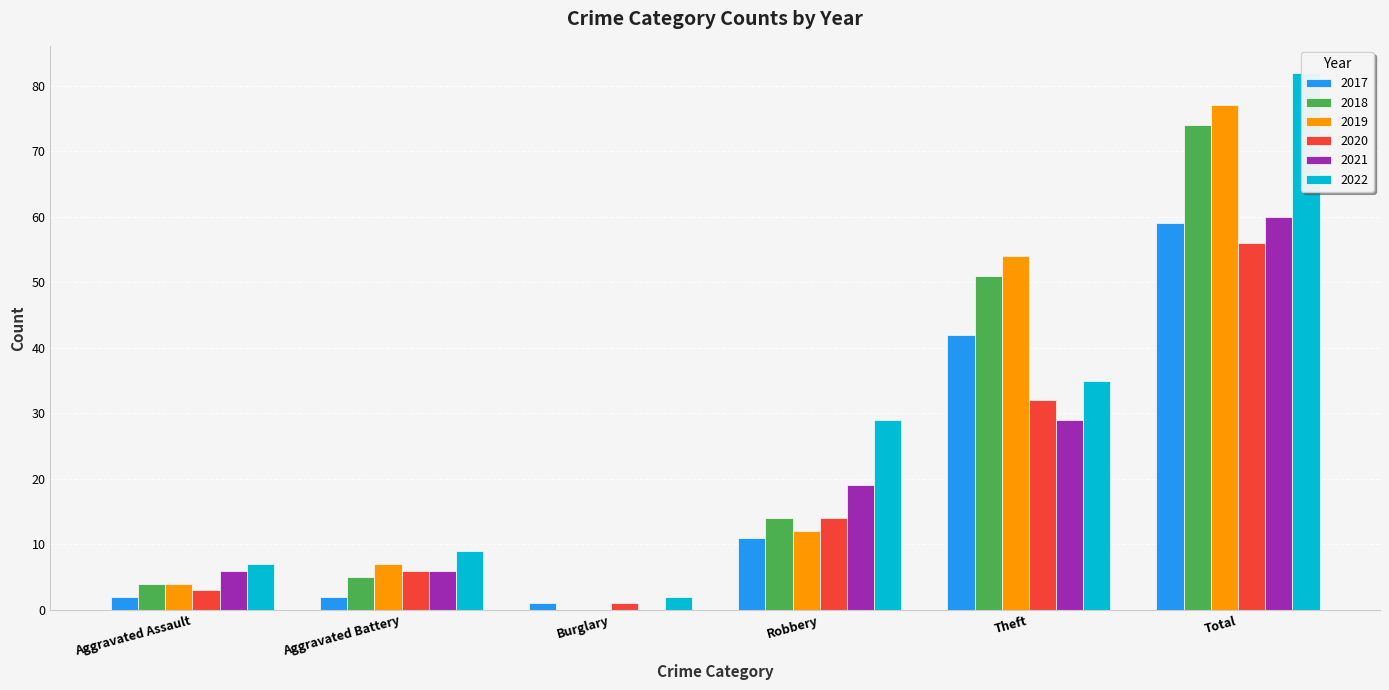

What is the label of the 6th bar from the left?

Total